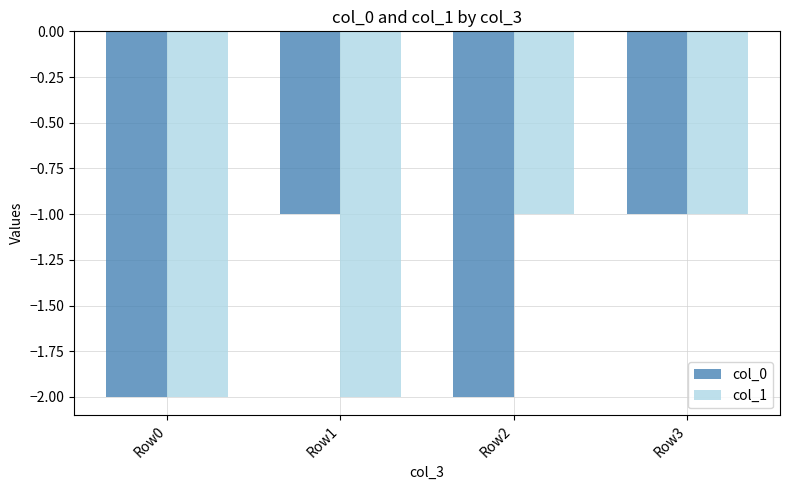

The col_0 series shows -1 at Row3. True or false?

True